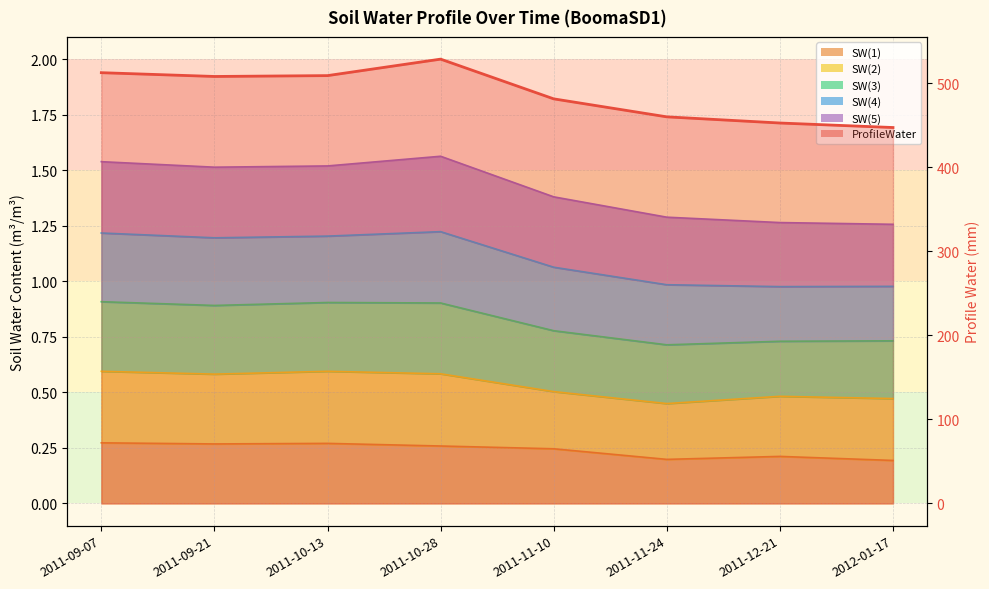

What is the sum of all values?

3898.9